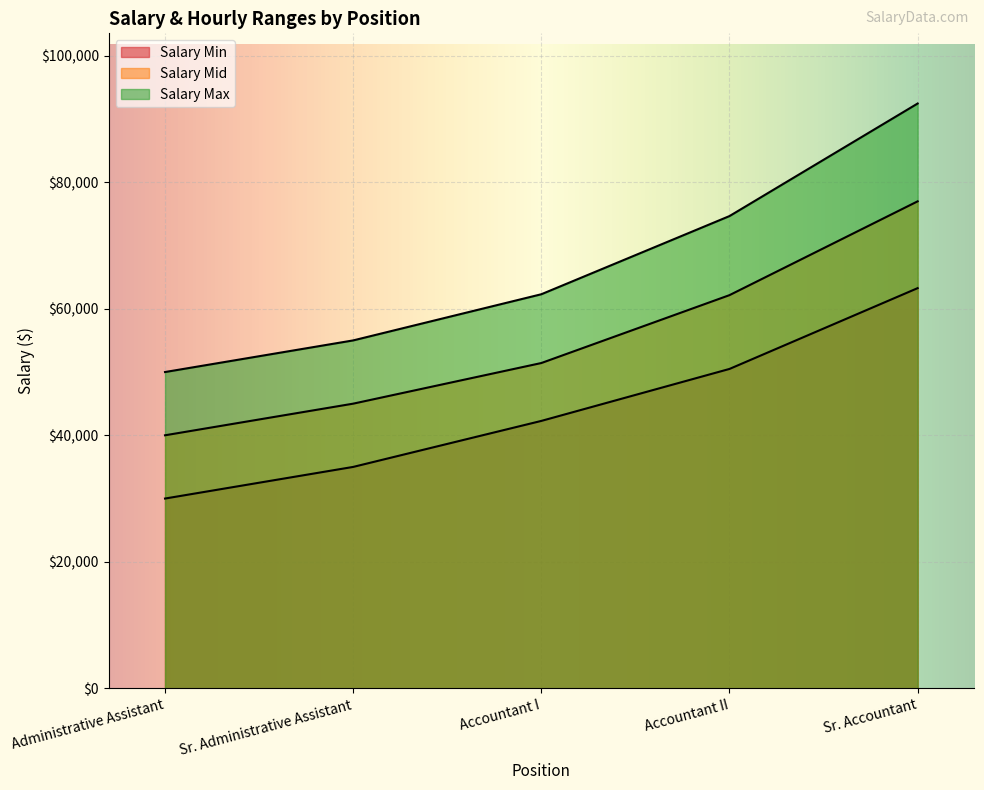

True or false: Salary Min and Salary Max cross at least once.

False